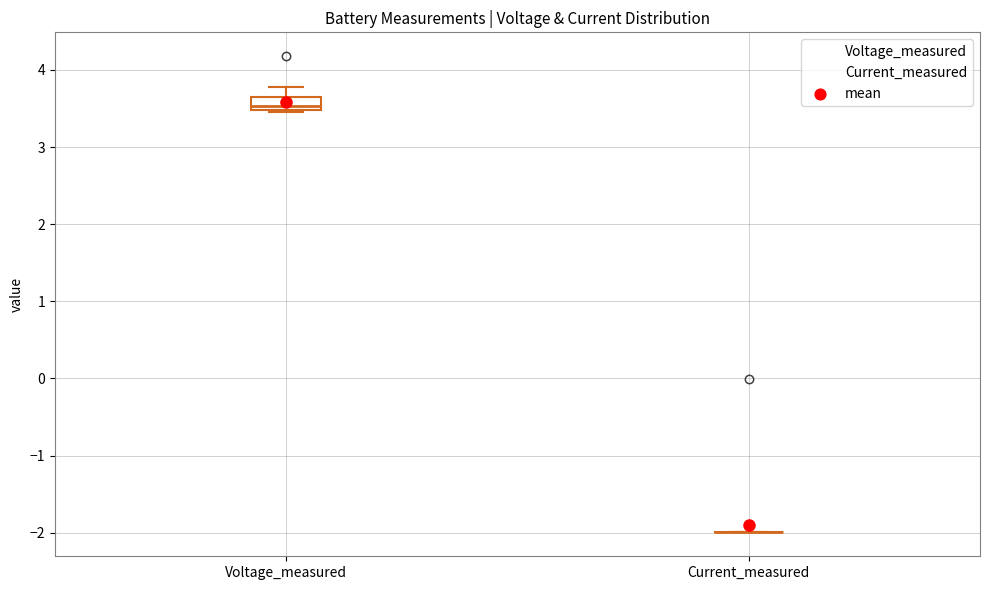

Comparing the boxes themselves (not the whiskers), which one is the tallest?

Voltage_measured